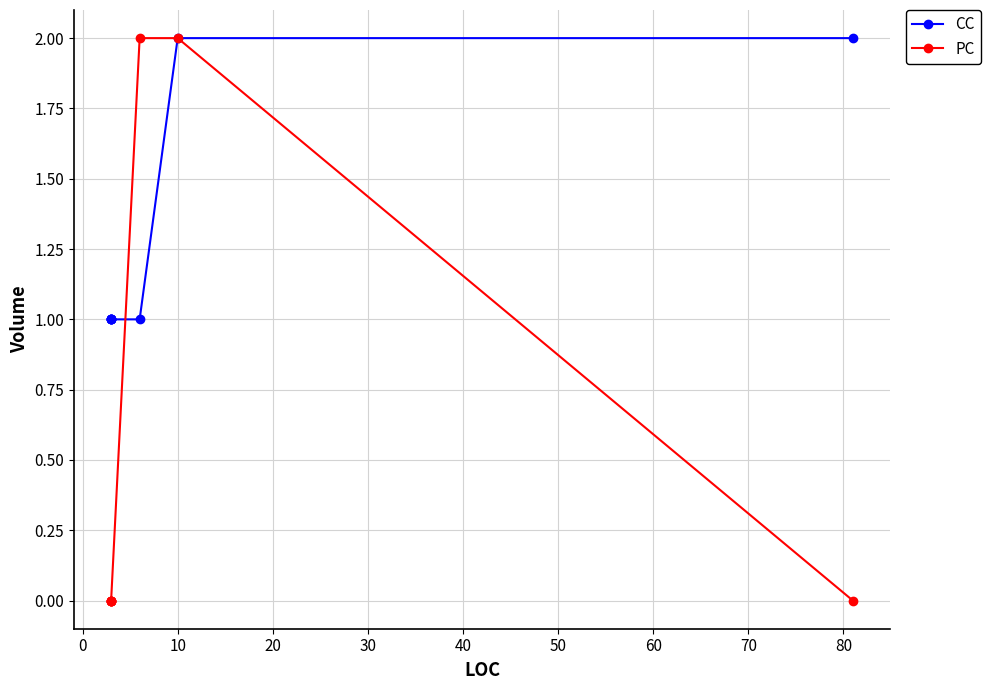

What is the label of the 6th point from the right?

10